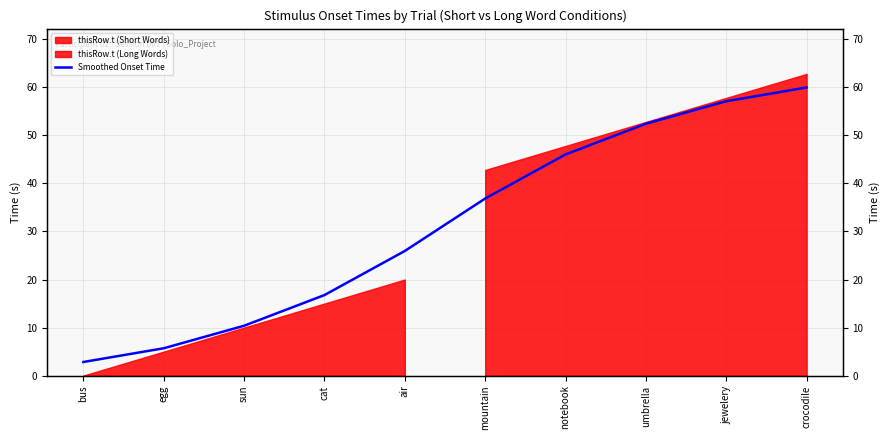

What is the label of the 10th point from the left?

crocodile